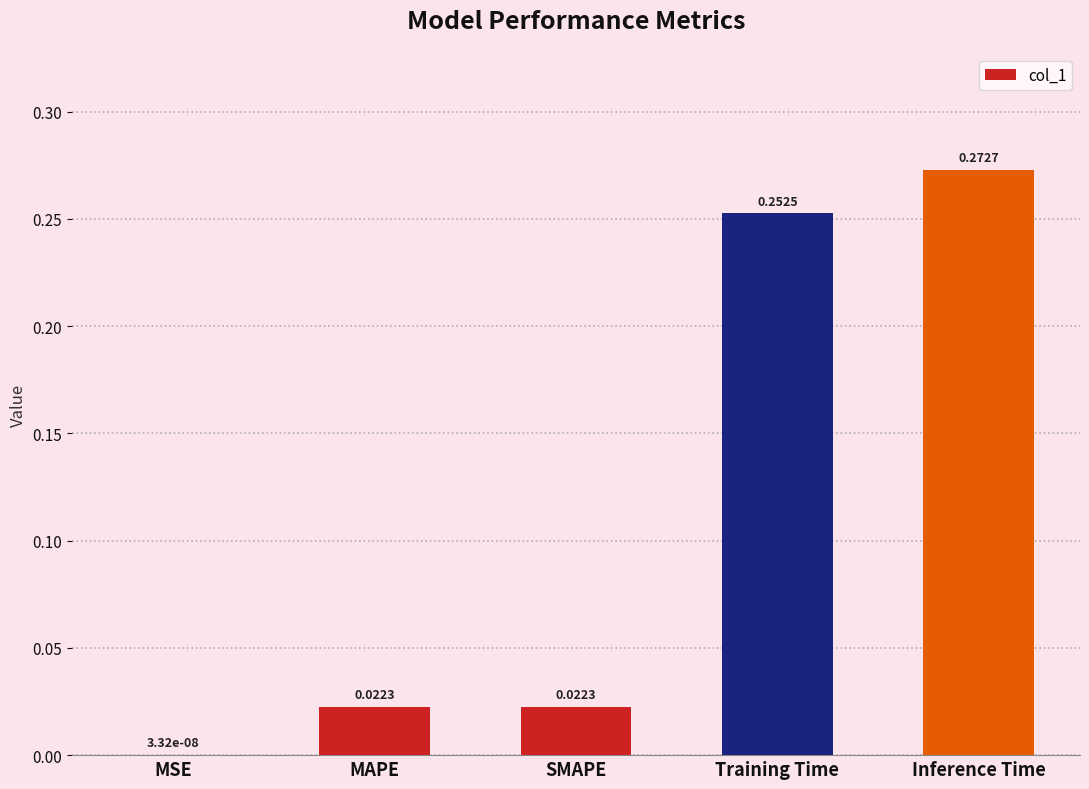

Where is the data nearest to the value 0?

MSE